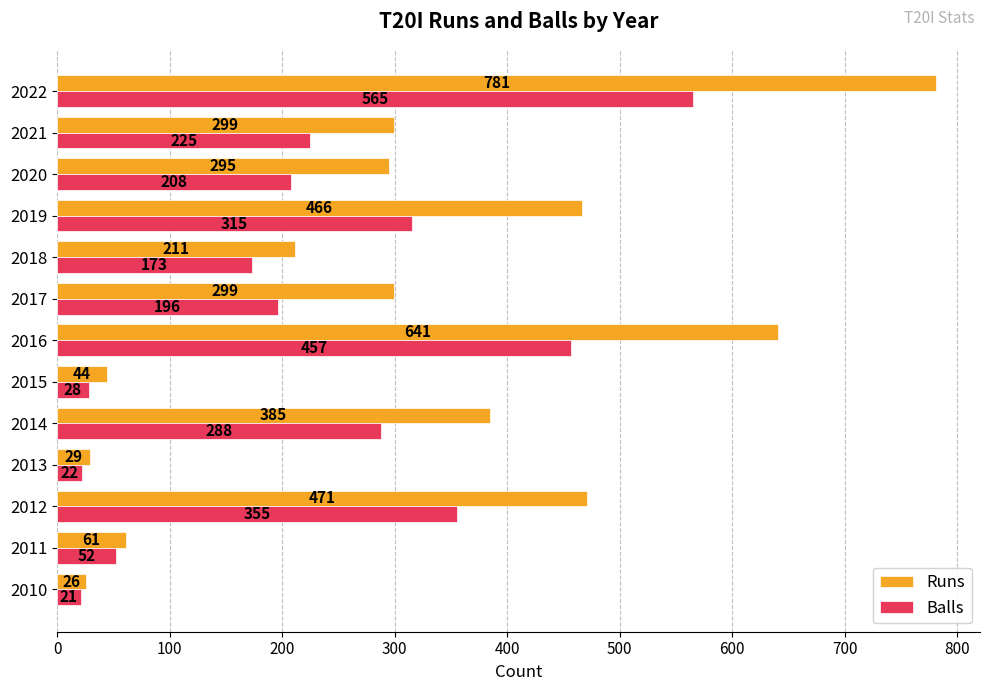

Where is Balls nearest to the value 293?

2014